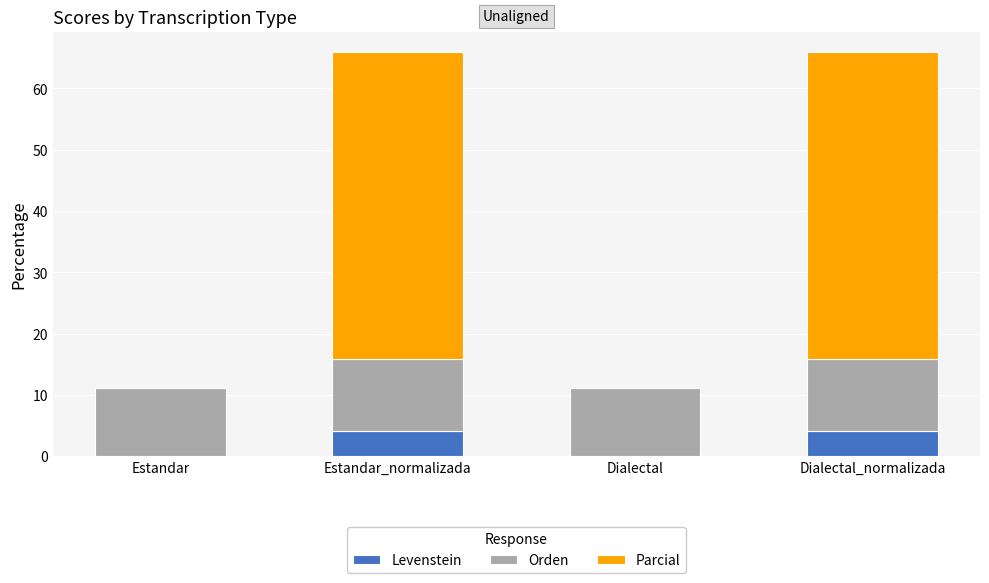

At which label does Levenstein first exceed 4?

Estandar_normalizada